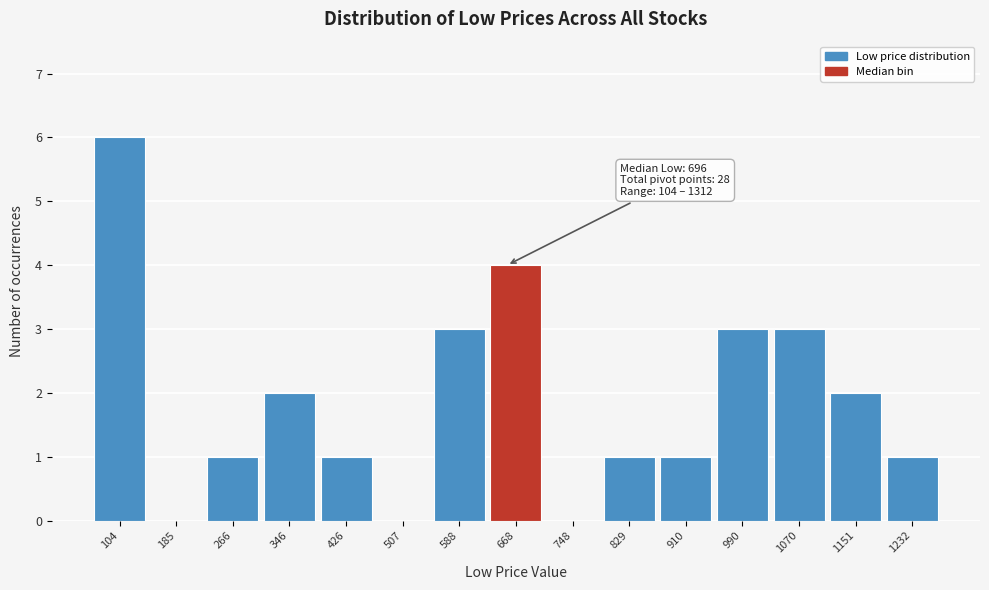

Which category has the highest value across all series?

104